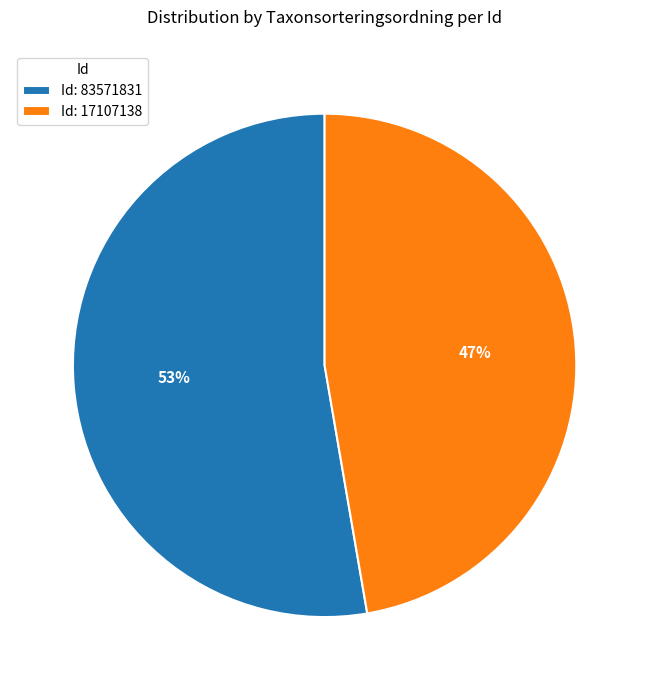

Combined, do Id: 17107138 and Id: 83571831 account for over 50%?

Yes